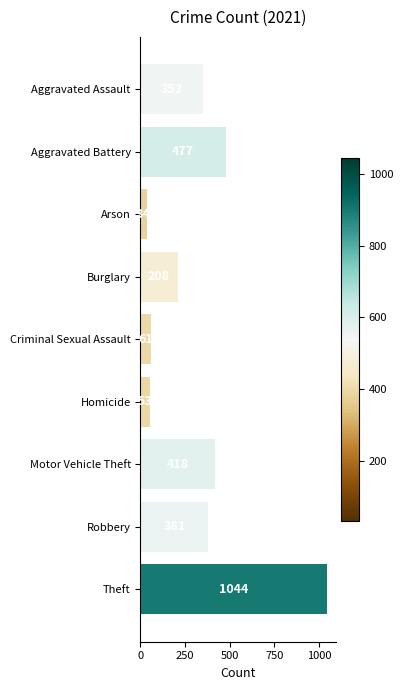

What is the average value?

337